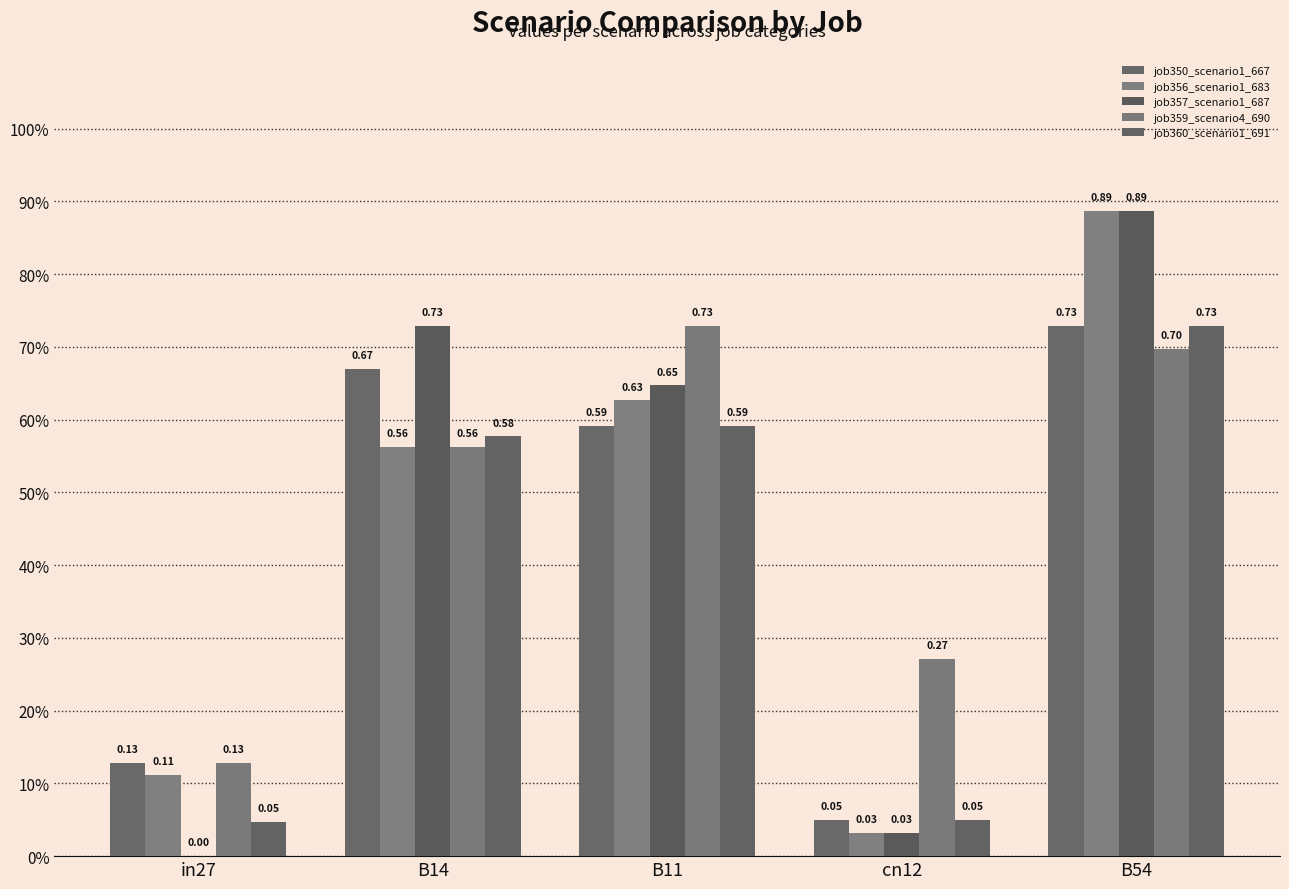

Between in27 and B54, which series saw the biggest shift?

job357_scenario1_687